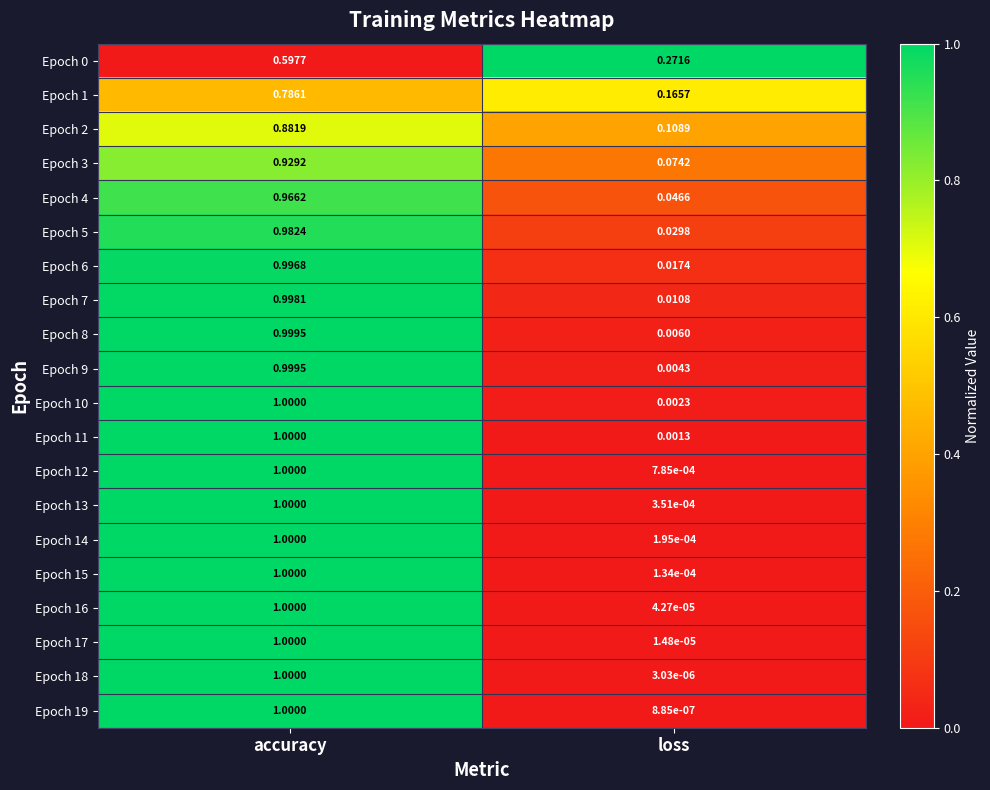

How many categories are shown in the chart?

2